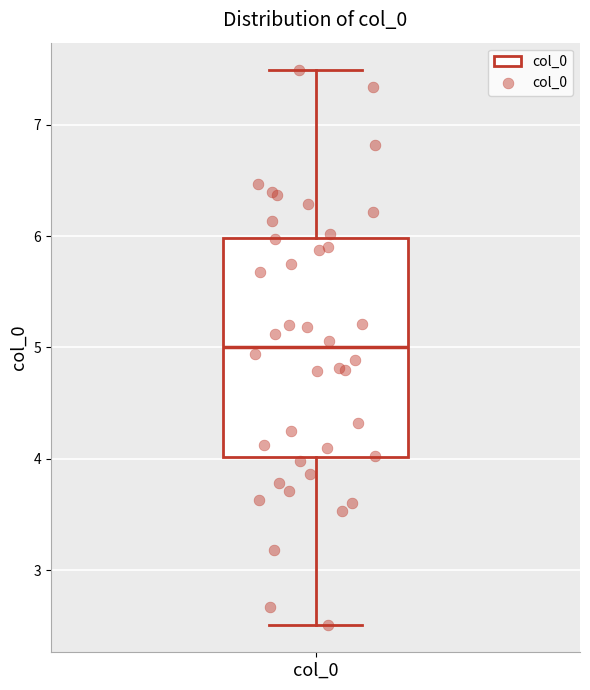

Read this box plot against the y-axis: the position of the median line, the range covered by the box, and the ends of both whiskers. The values are not printed on the chart, so give them approximately, as read against the axis.

median 5.0, box 4.0 to 6.0, whiskers 2.5 to 7.5